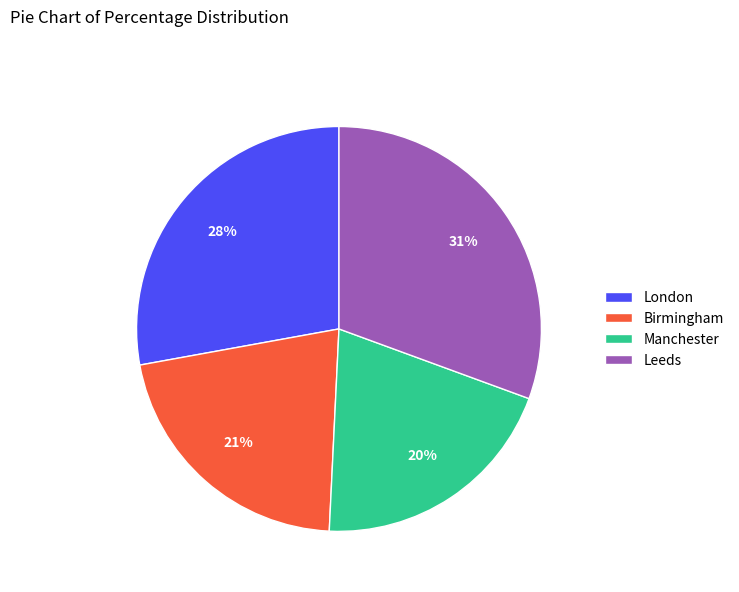

Count the number of slices in the pie.

4